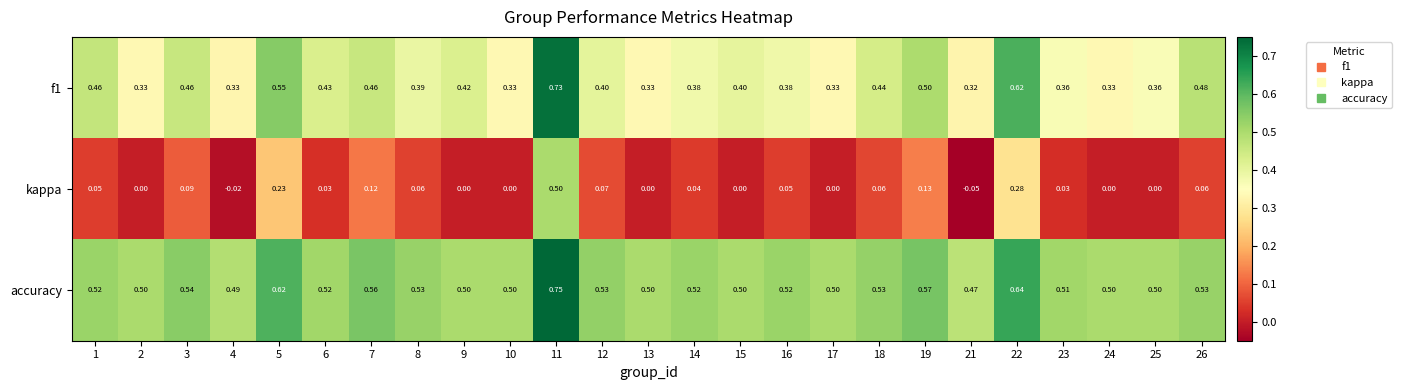

Which series has the largest total across all categories?

accuracy